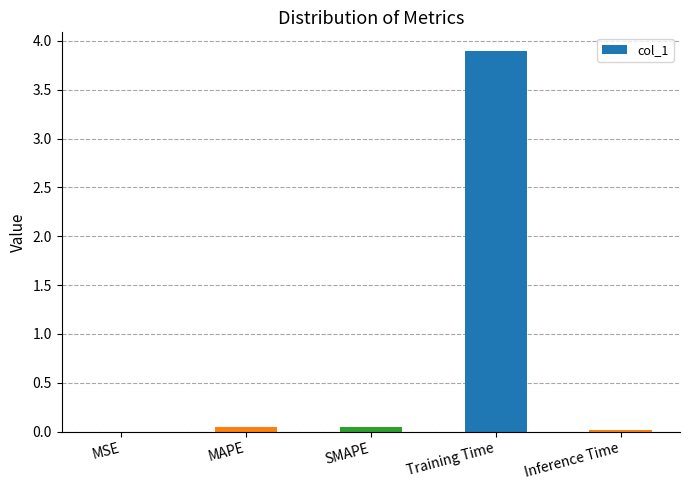

How many categories are shown in the chart?

5